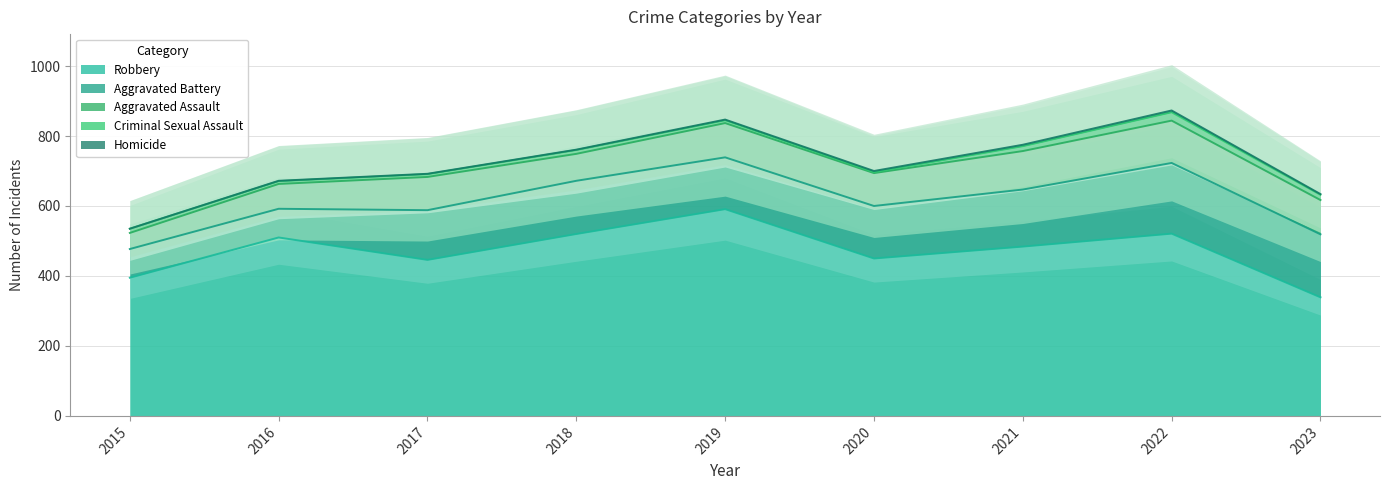

Is it true that Aggravated Battery equals 109 at 2016?

False